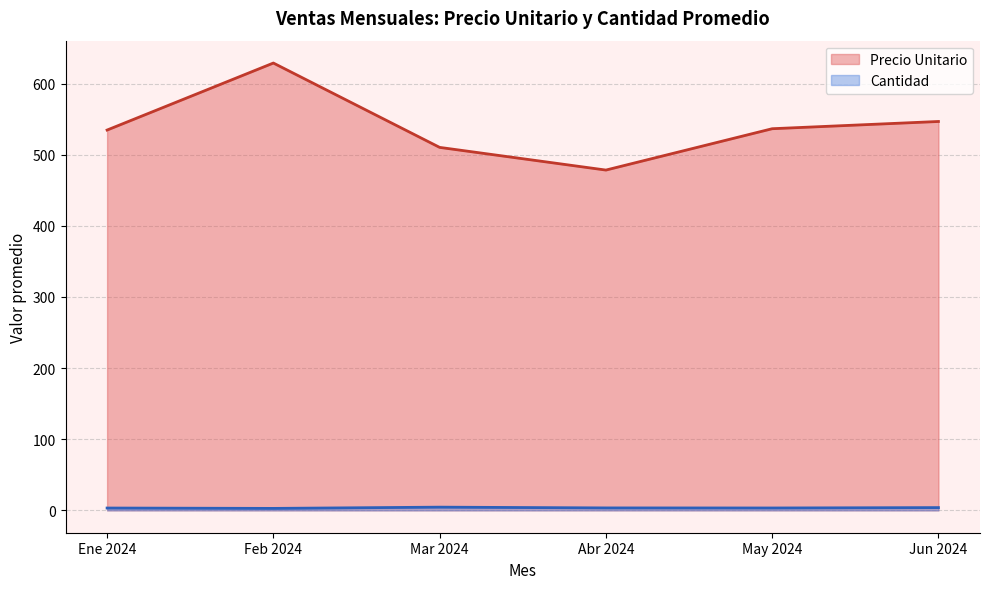

True or false: Precio Unitario has more than 1 interior local peaks.

False